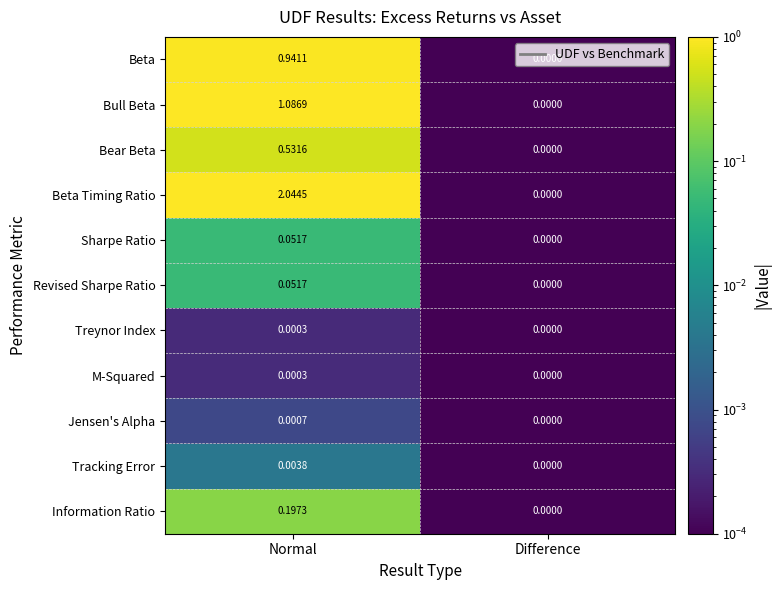

Which series changed the most between Normal and Difference?

Beta Timing Ratio